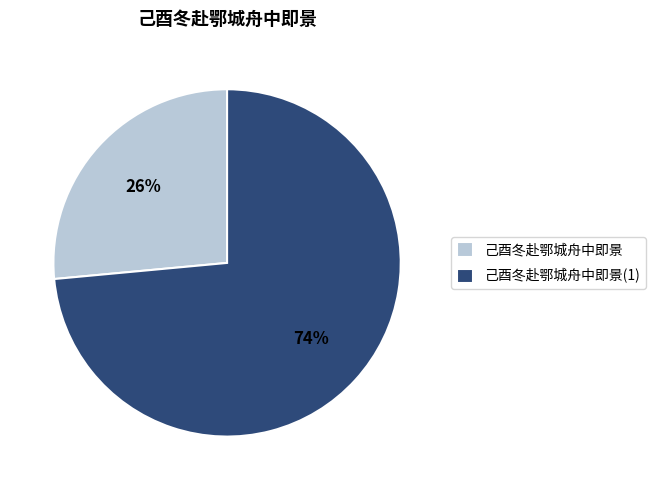

Approximately how many times larger is the value at 己酉冬赴鄂城舟中即景 compared to 己酉冬赴鄂城舟中即景(1)?

0.4